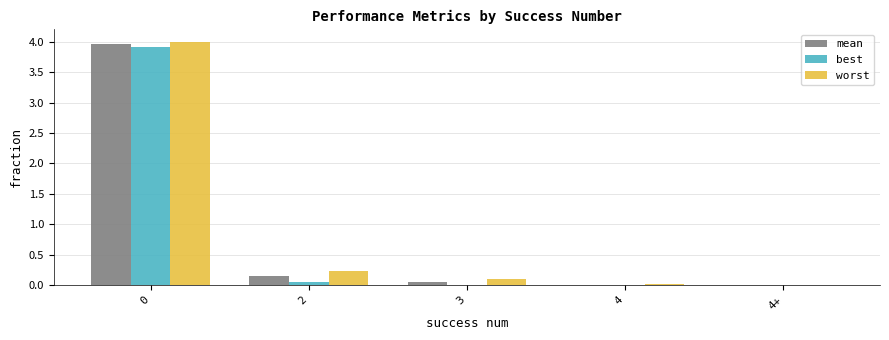

Is the value of best at 4 greater than the value of worst at 2?

No